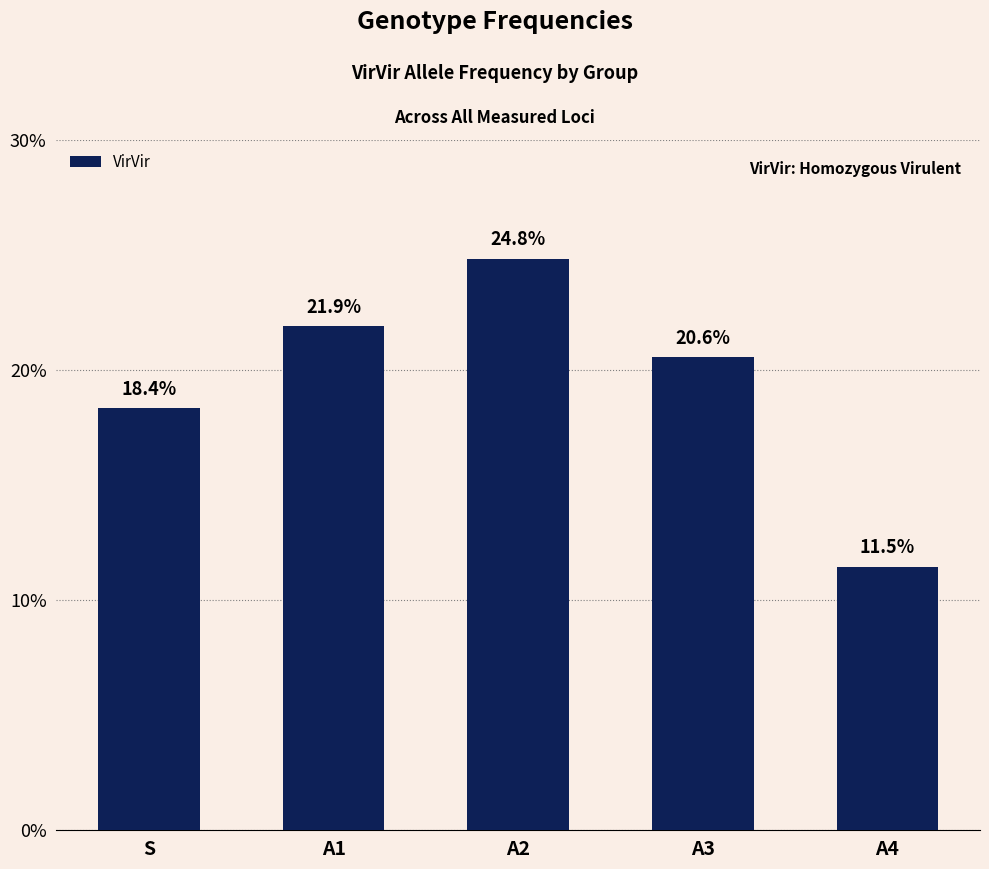

What is the change in value from S to A4?

-0.1